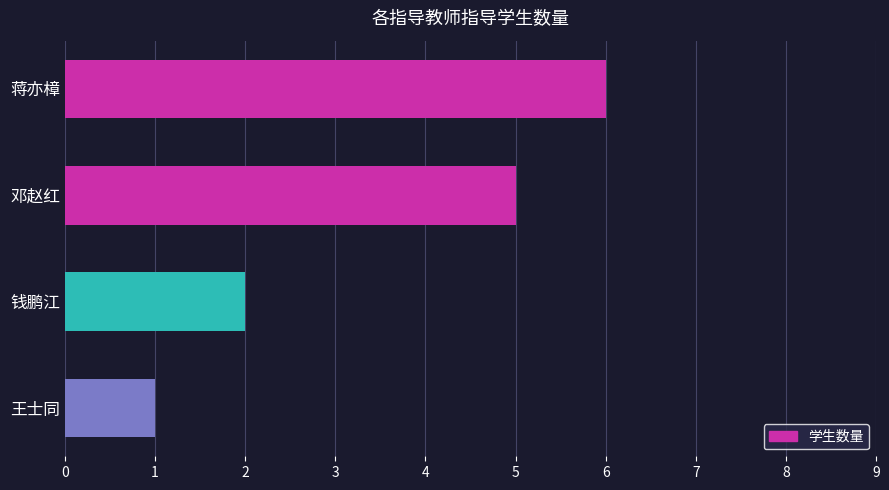

What is the label of the 2nd bar from the bottom?

钱鹏江